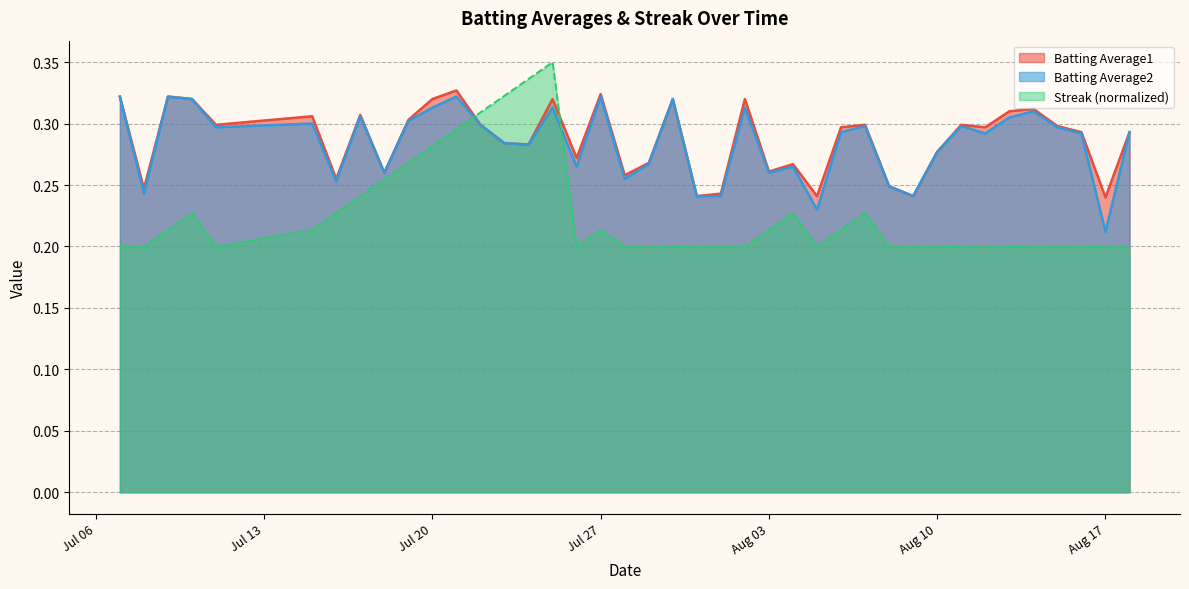

What is the value of the Batting Average1 point at the 38th from the left?

0.3